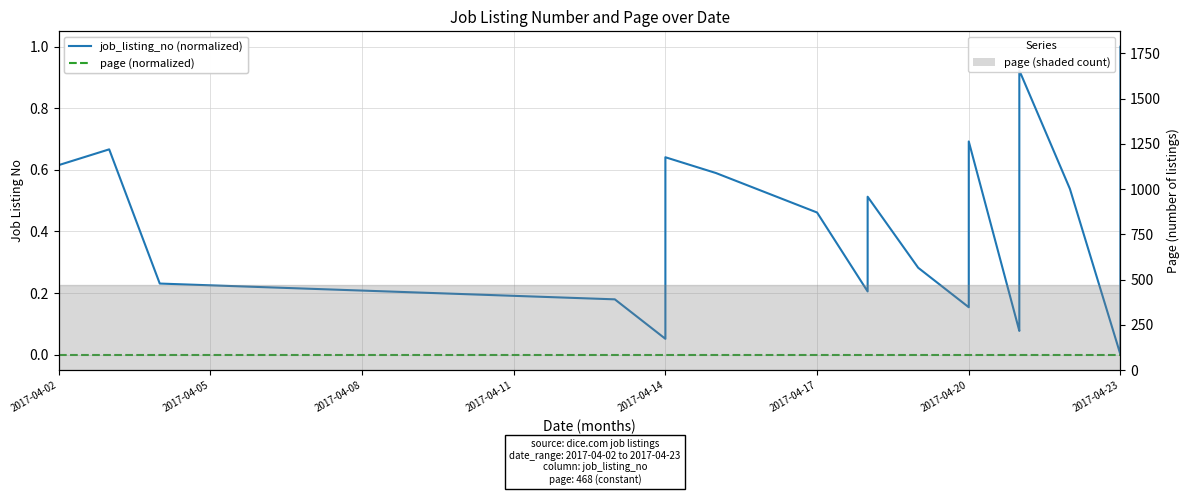

Which series has the largest range (max minus min)?

job_listing_no (normalized)